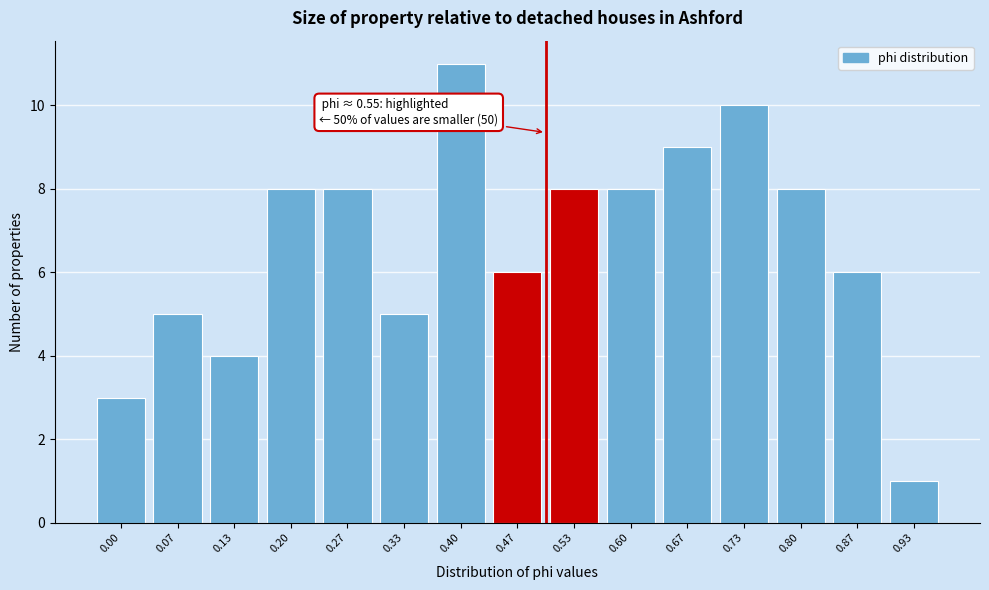

Reading left to right, what are all the values shown in this chart?

3	5	4	8	8	5	11	6	8	8	9	10	8	6	1